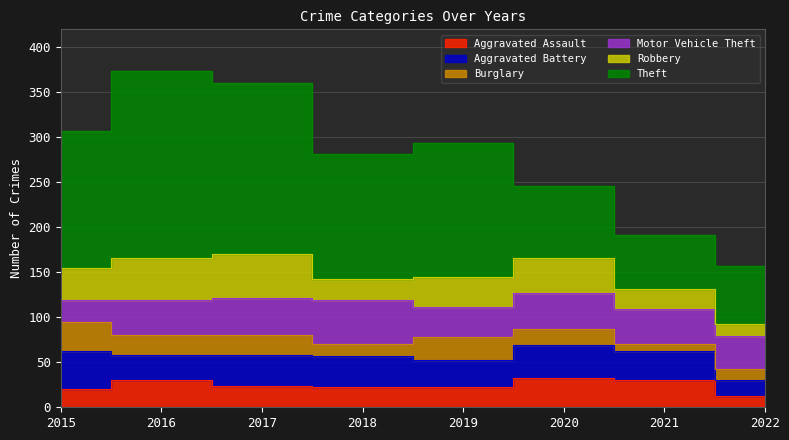

What is the difference between the maximum and second lowest values in the Theft series?

144